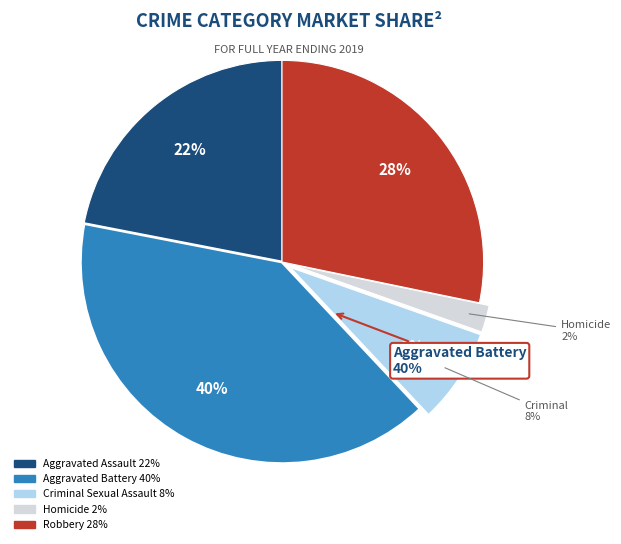

To the nearest percent, what is the combined percentage of Aggravated Battery and Criminal Sexual Assault?

48%